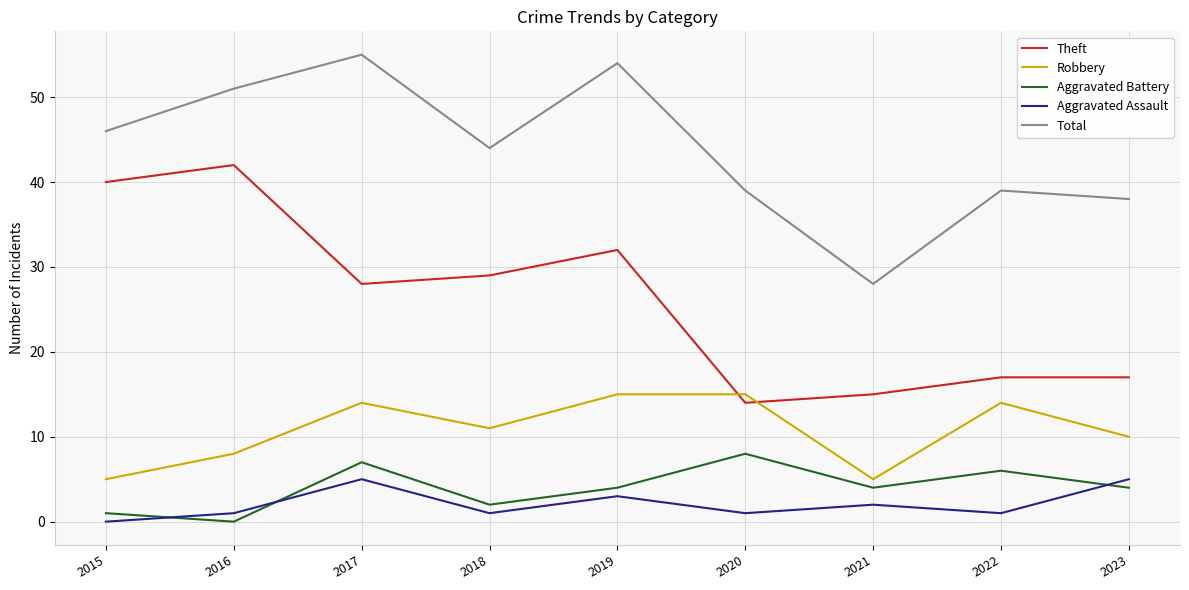

Reading left to right, transcribe all the data shown in this chart.

Theft: 2015=40	2016=42	2017=28	2018=29	2019=32	2020=14	2021=15	2022=17	2023=17
Robbery: 2015=5	2016=8	2017=14	2018=11	2019=15	2020=15	2021=5	2022=14	2023=10
Aggravated Battery: 2015=1	2016=0	2017=7	2018=2	2019=4	2020=8	2021=4	2022=6	2023=4
Aggravated Assault: 2015=0	2016=1	2017=5	2018=1	2019=3	2020=1	2021=2	2022=1	2023=5
Total: 2015=46	2016=51	2017=55	2018=44	2019=54	2020=39	2021=28	2022=39	2023=38